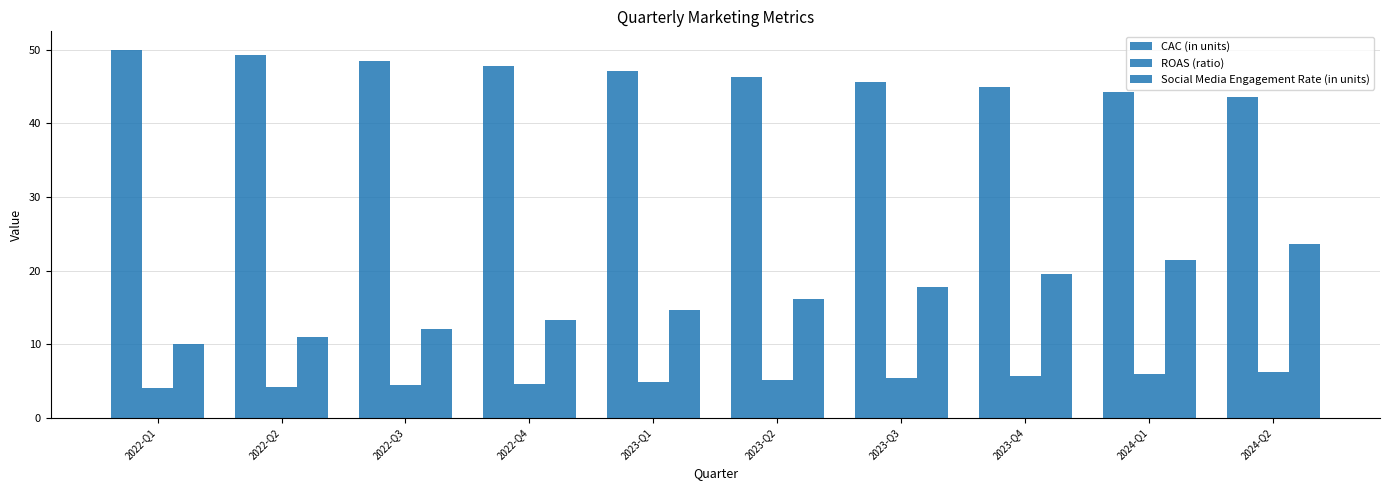

Count the number of categories in the chart.

10